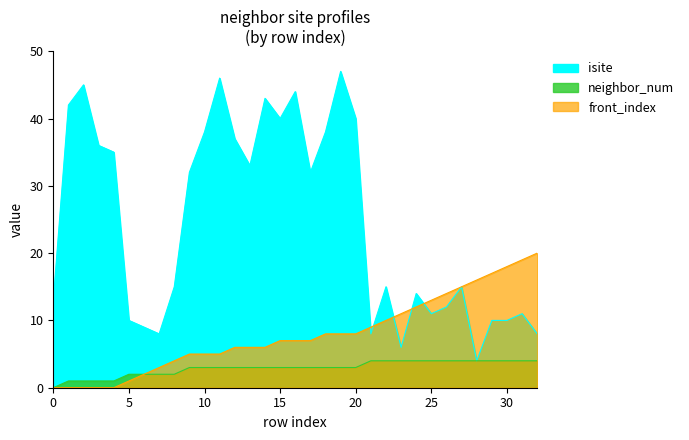

True or false: isite has a value of 6 at 23.

True